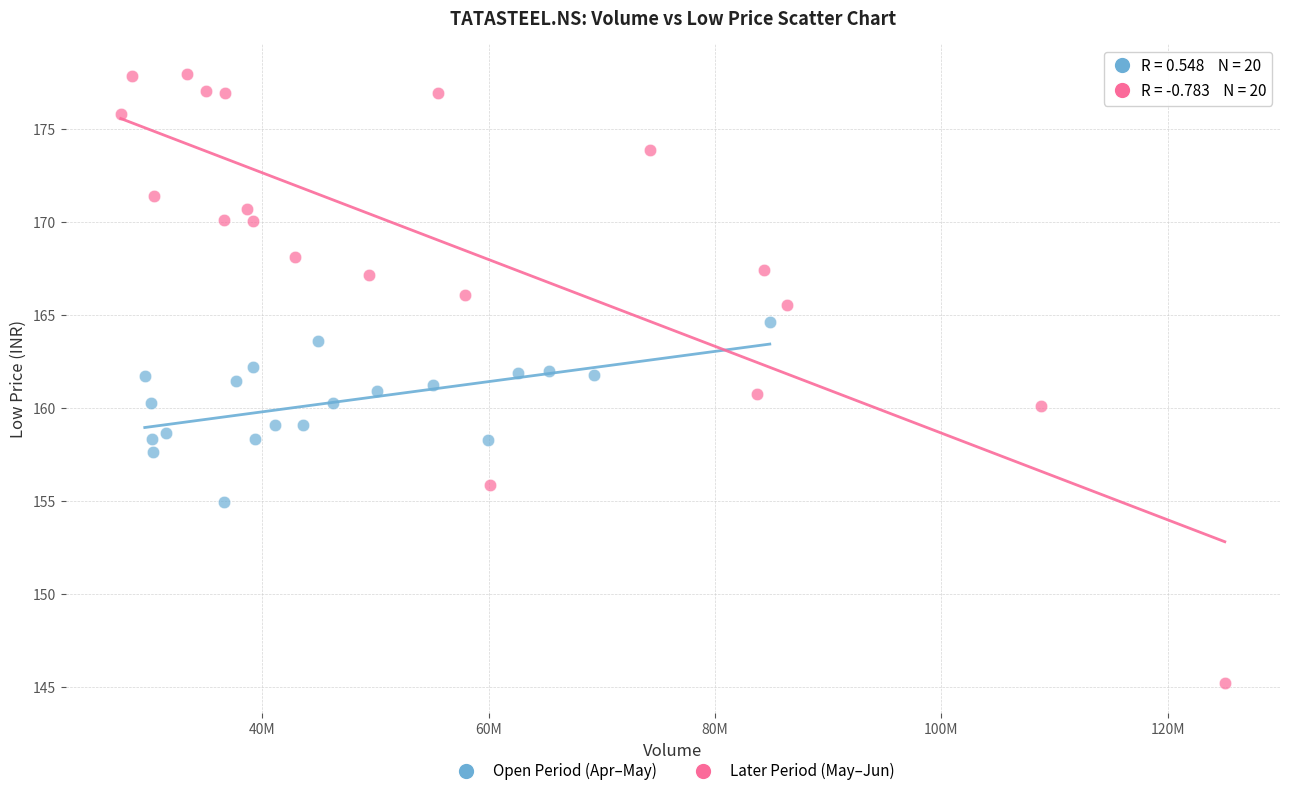

Which series contains the highest Y value?

Later Period (May–Jun)